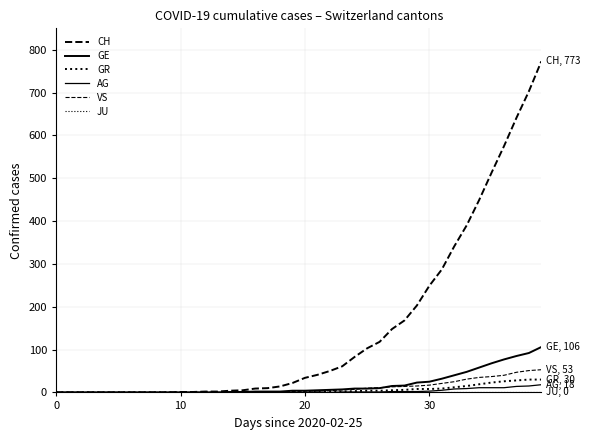

Does the chart display data point markers on the line(s)?

No